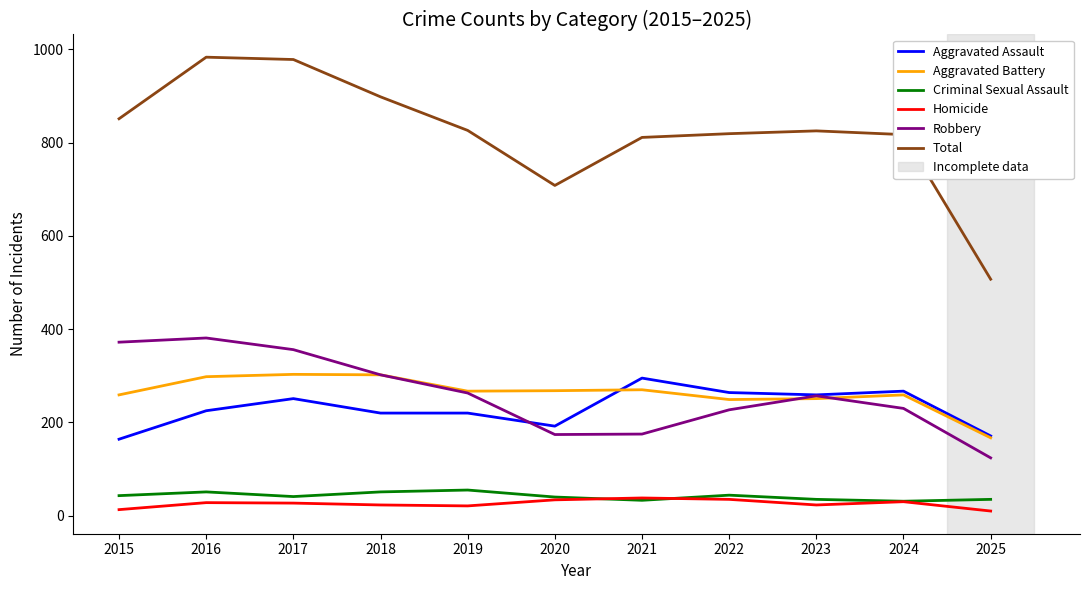

What is the maximum value shown in the chart?

983